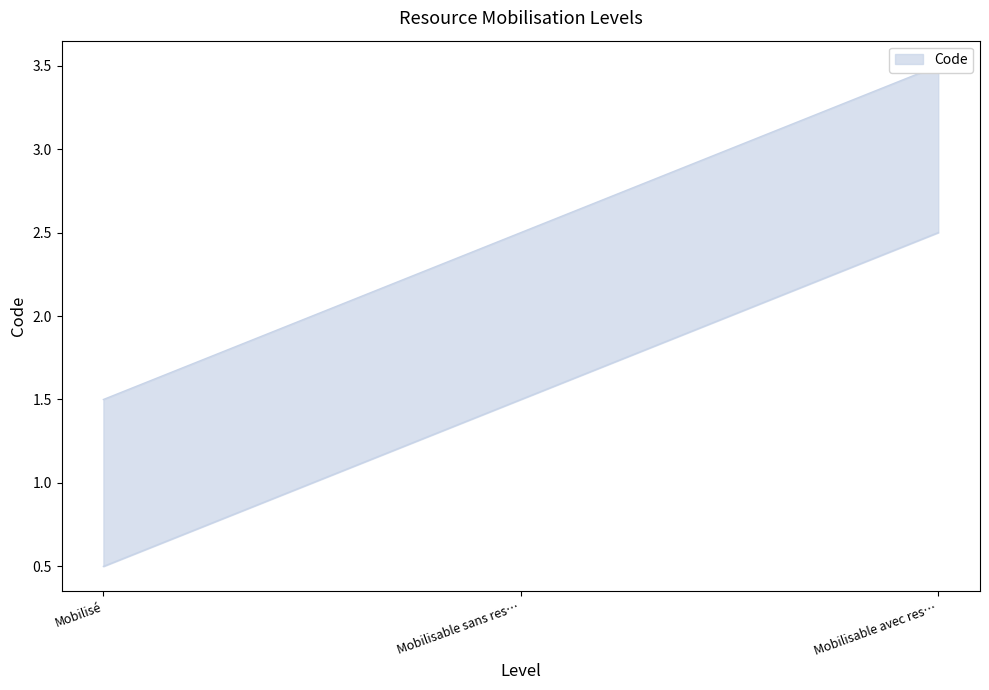

What is the greatest value displayed?

3.5